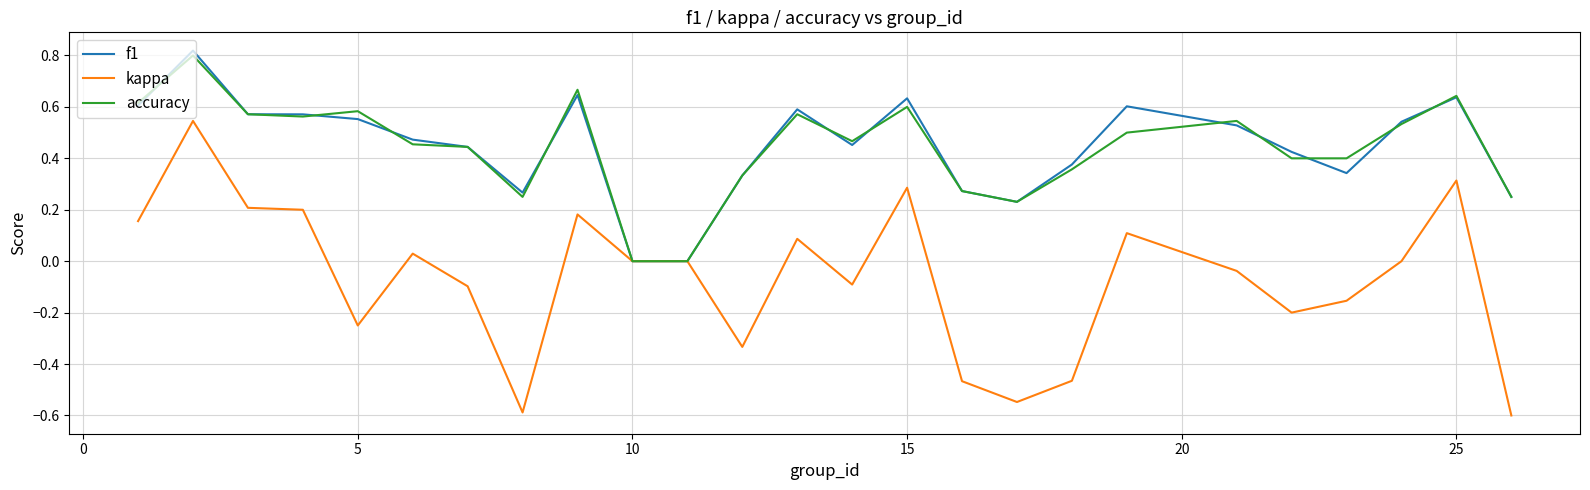

Which series has the widest spread of values?

kappa